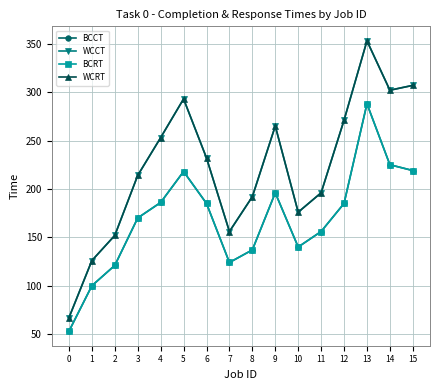

Is this an area chart (filled region under the line)?

No